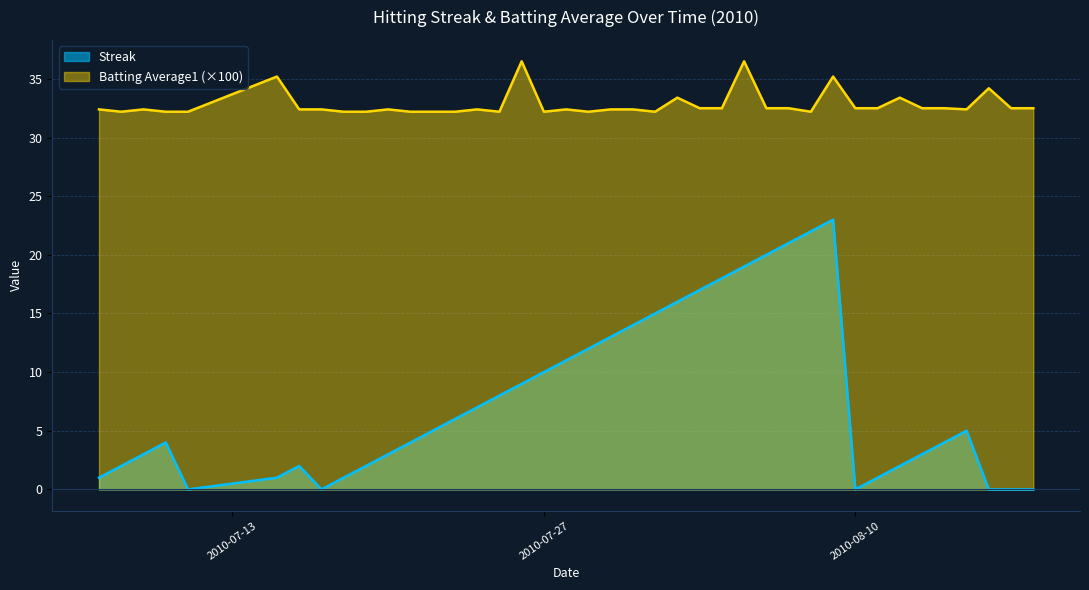

At which category does Streak reach its first local valley?

2010-07-11